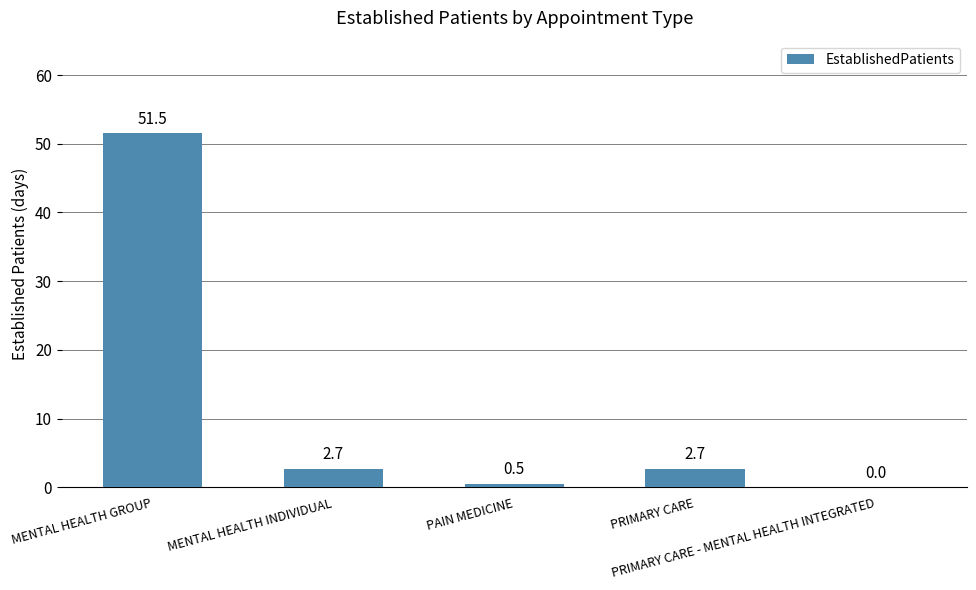

True or false: the data shows 0.0 at PRIMARY CARE - MENTAL HEALTH INTEGRATED.

True